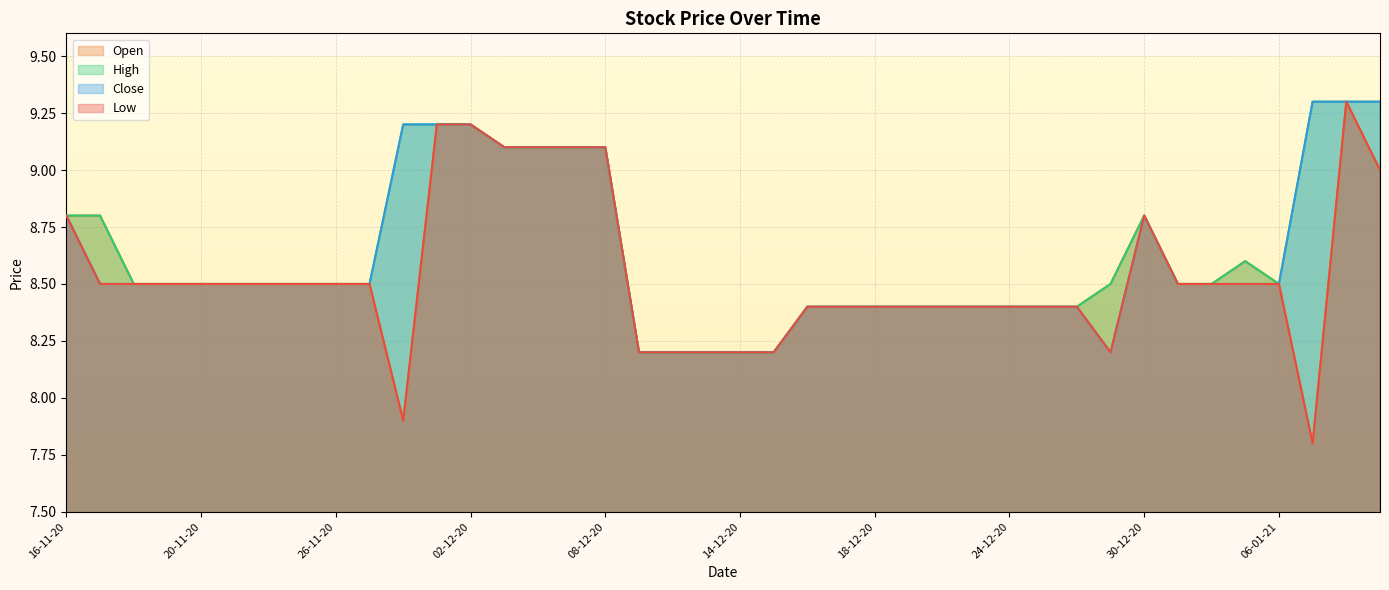

What are all the series names shown in the legend?

Open, High, Close, Low